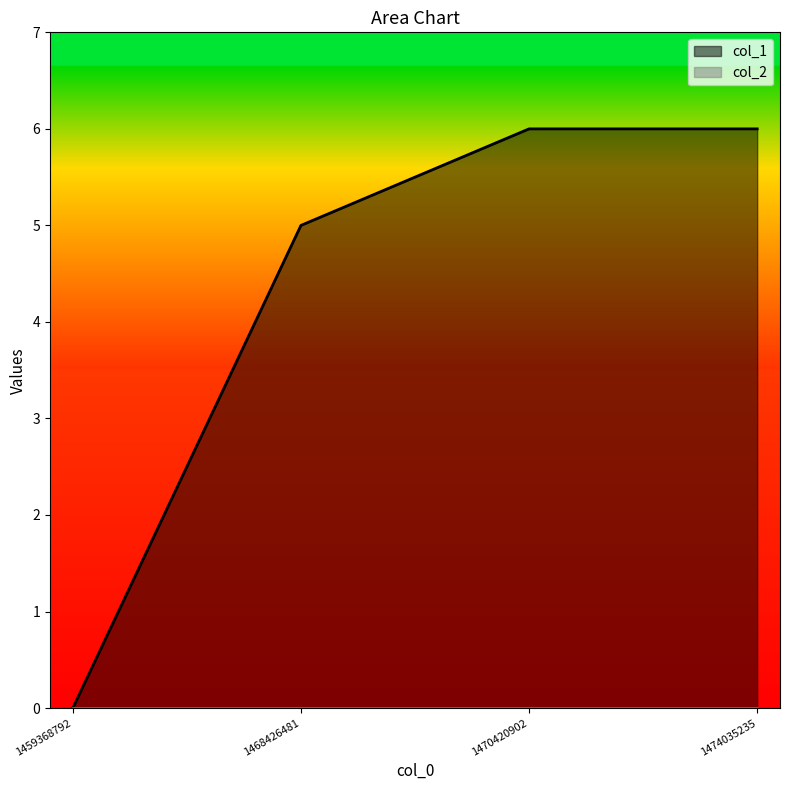

List the labels in order of value, smallest first.

1459368792, 1468426481, 1470420902, 1474035235